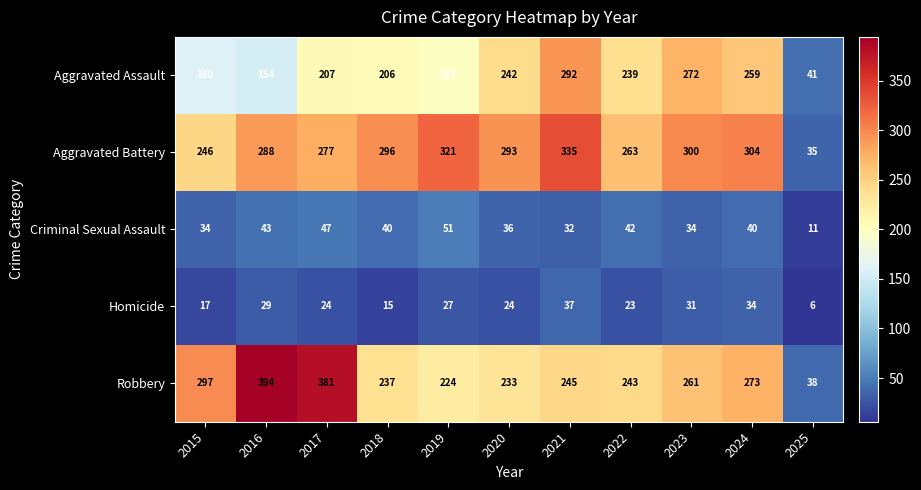

At how many categories does at least one series exceed 9?

11